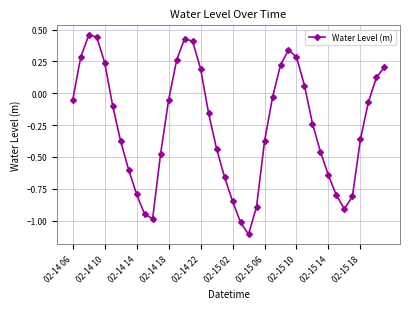

What is the minimum value shown in the chart?

-1.1